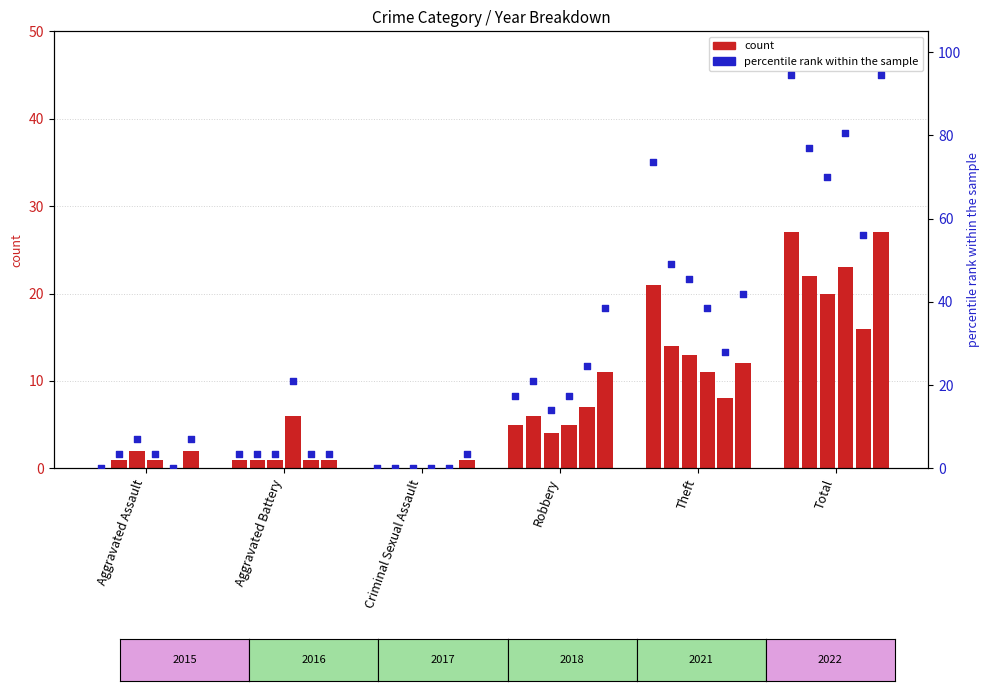

What is the change in value from Aggravated Battery to Criminal Sexual Assault?

-3.5